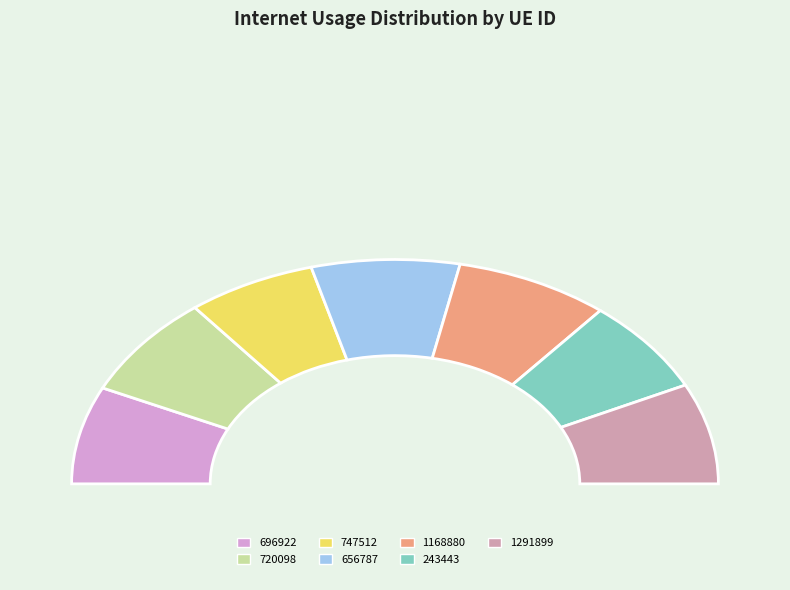

What is the change in value from 696922 to 1168880?

+11.0